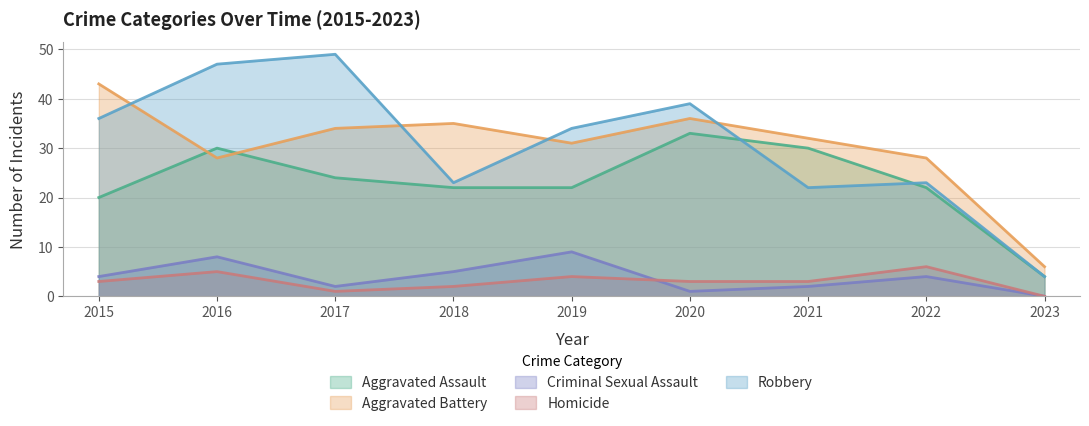

Which series changed the most between 2015 and 2021?

Robbery